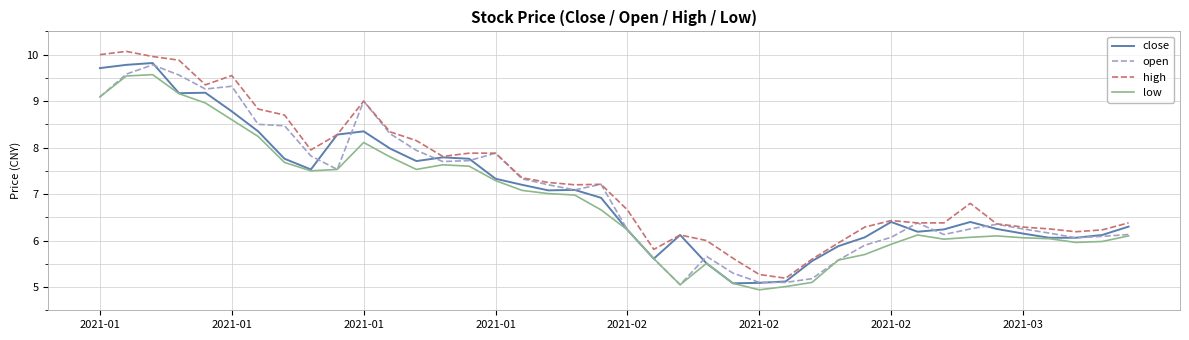

What are all the series names shown in the legend?

close, open, high, low